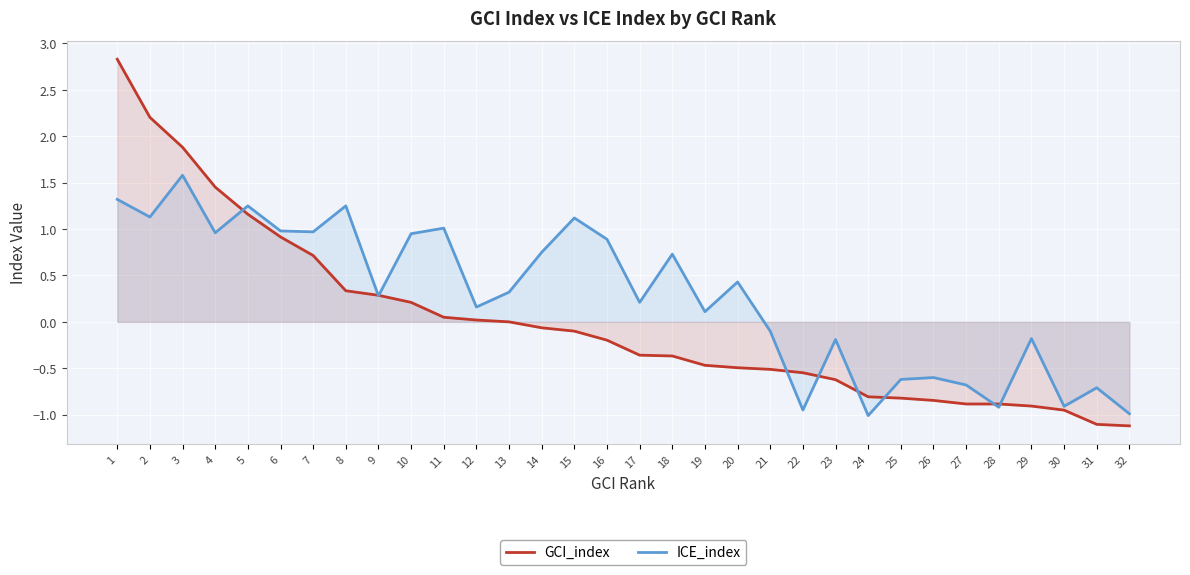

True or false: ICE_index has a value of 1.9 at 8.

False